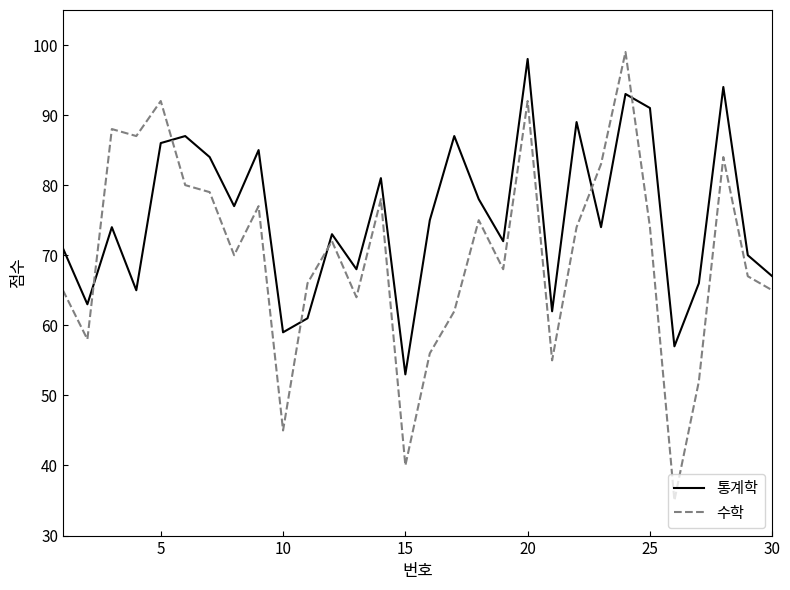

Which series has the widest spread of values?

수학